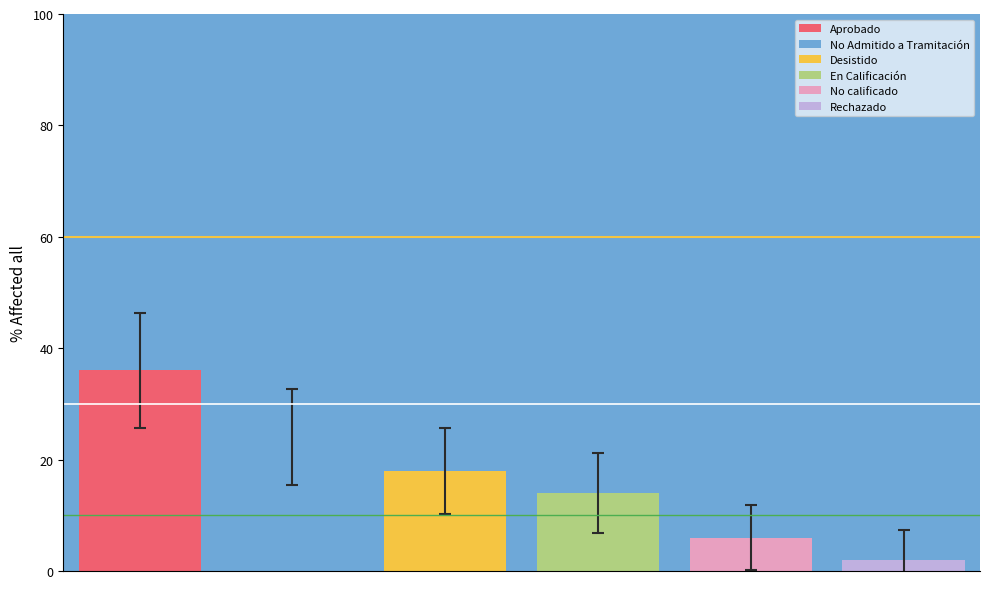

What is the value of the 1st bar from the left?

36.0